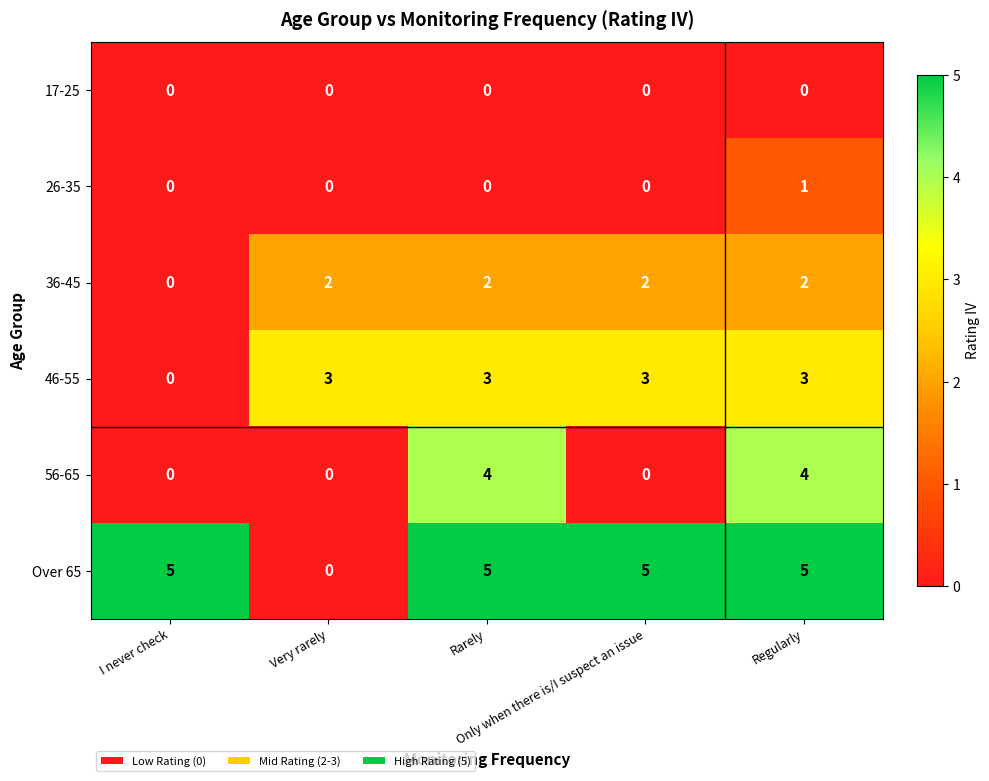

Which series has the largest range (max minus min)?

Over 65